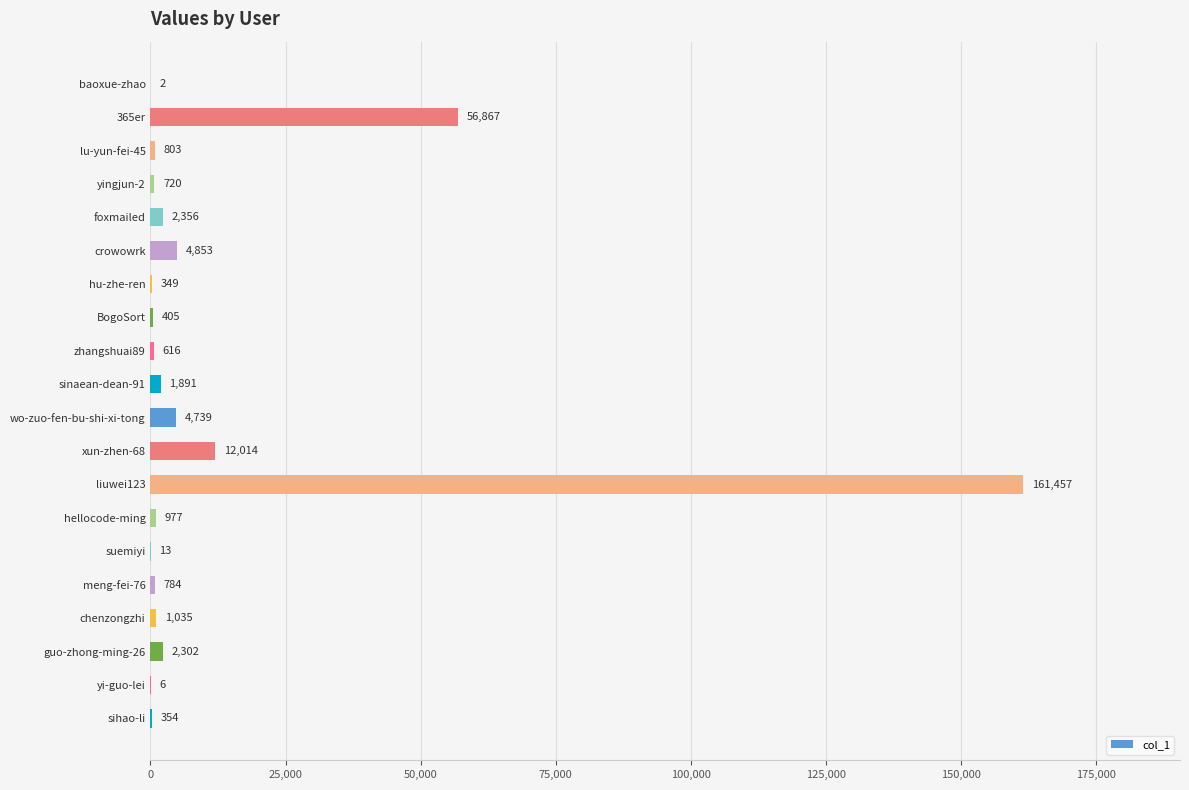

Where is the data nearest to the value 80729?

365er